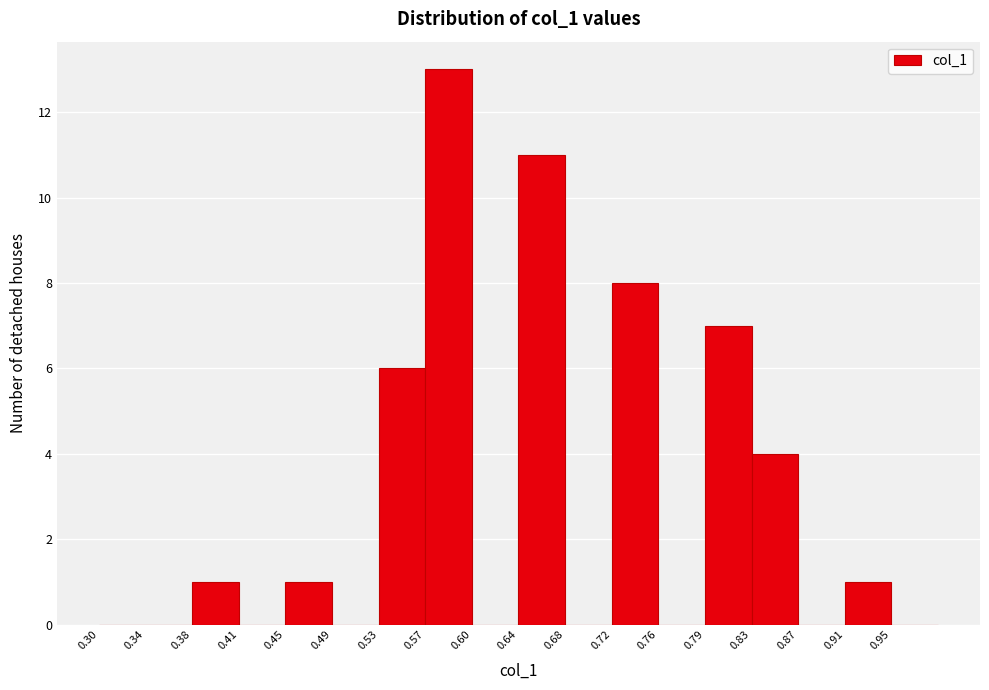

Reading left to right, transcribe this chart: for each bar, give the range it covers on the x-axis and its height. Neither the bar edges nor the heights are printed on the chart, so give them approximately, as read against the axes.

0.300 to 0.338: 0
0.338 to 0.376: 0
0.376 to 0.414: 1
0.414 to 0.452: 0
0.452 to 0.490: 1
0.490 to 0.528: 0
0.528 to 0.566: 6
0.566 to 0.604: 13
0.604 to 0.642: 0
0.642 to 0.680: 11
0.680 to 0.718: 0
0.718 to 0.756: 8
0.756 to 0.794: 0
0.794 to 0.832: 7
0.832 to 0.870: 4
0.870 to 0.908: 0
0.908 to 0.946: 1
0.946 to 0.984: 0